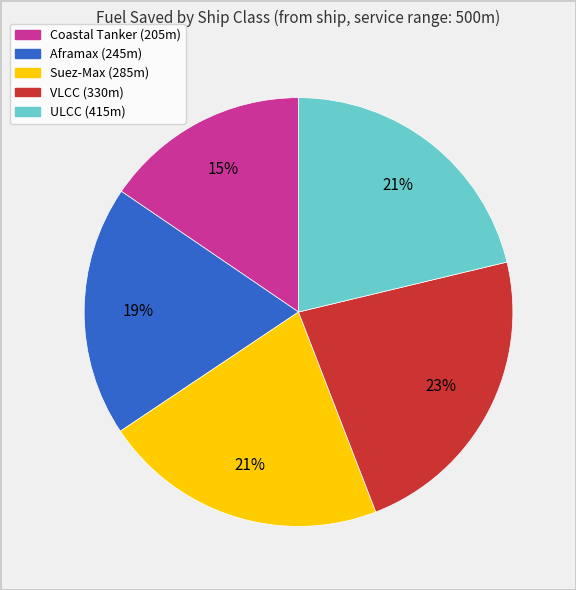

The Aframax (245m) slice represents 19% of the pie. True or false?

True